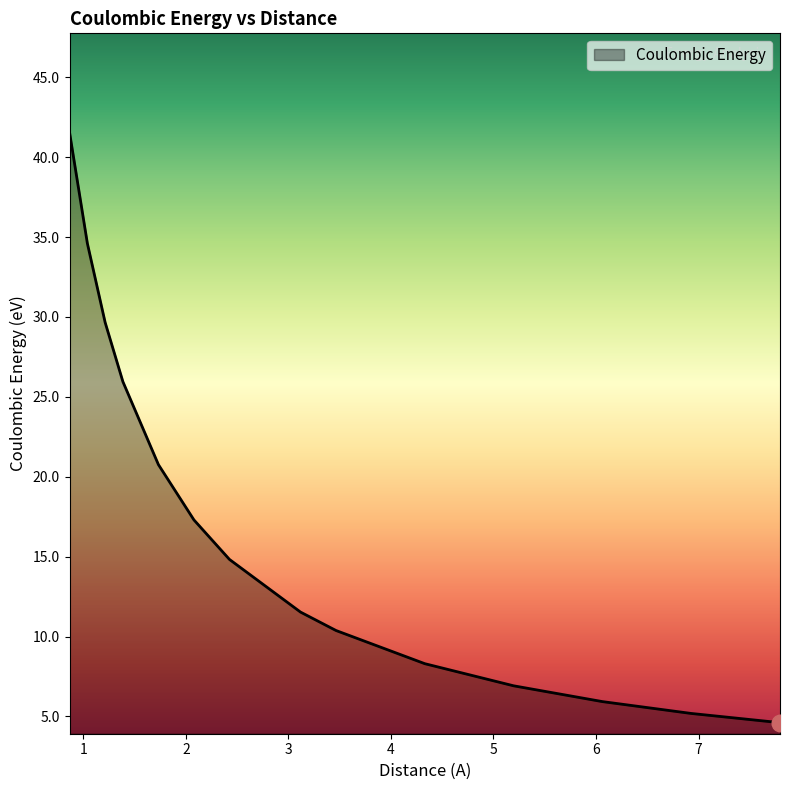

What is the difference between the maximum and minimum values?

36.9